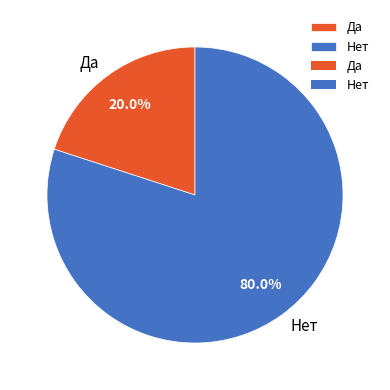

What is the majority slice?

Нет